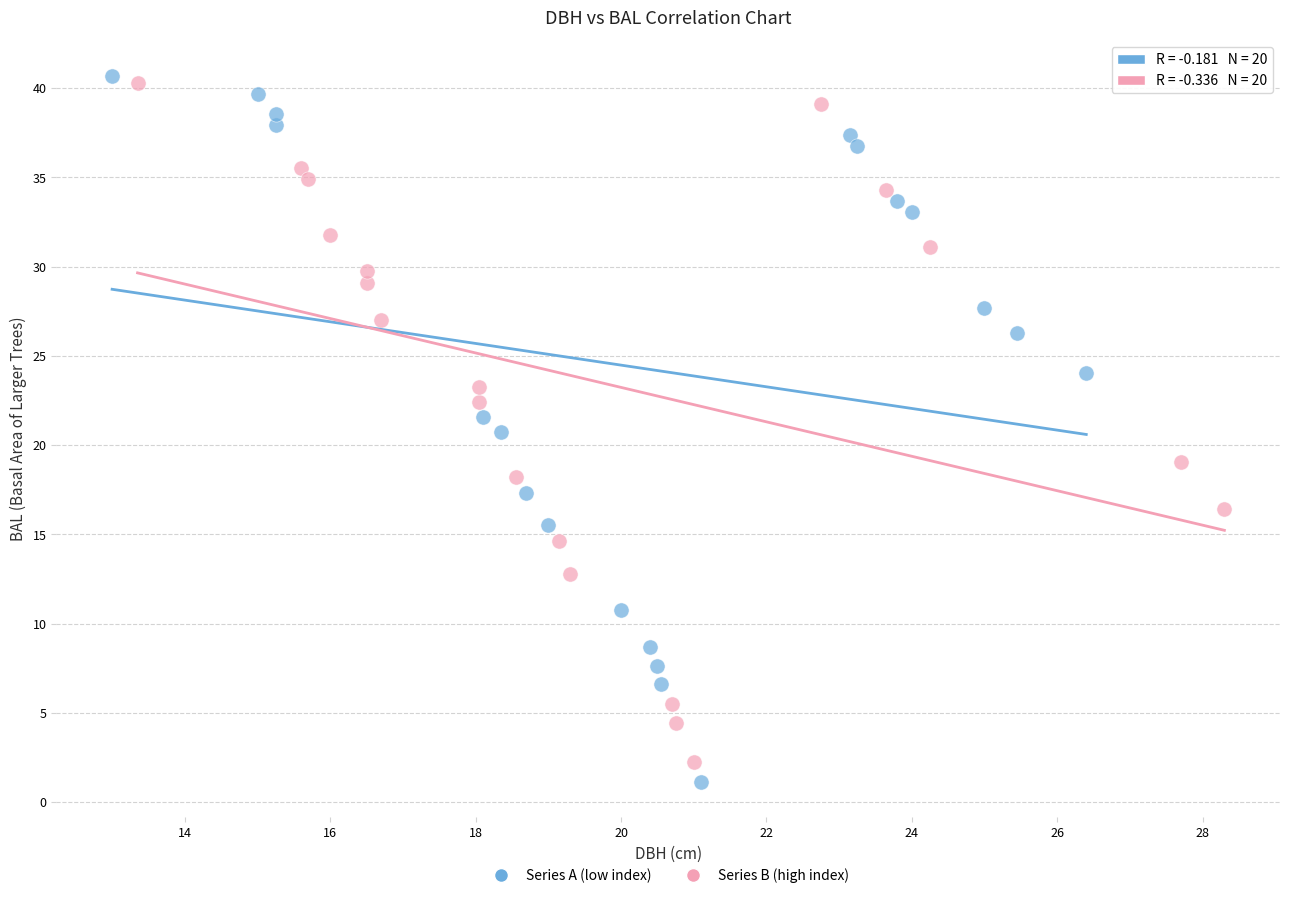

What are all the series names shown in the legend?

Series A (low index), Series B (high index)